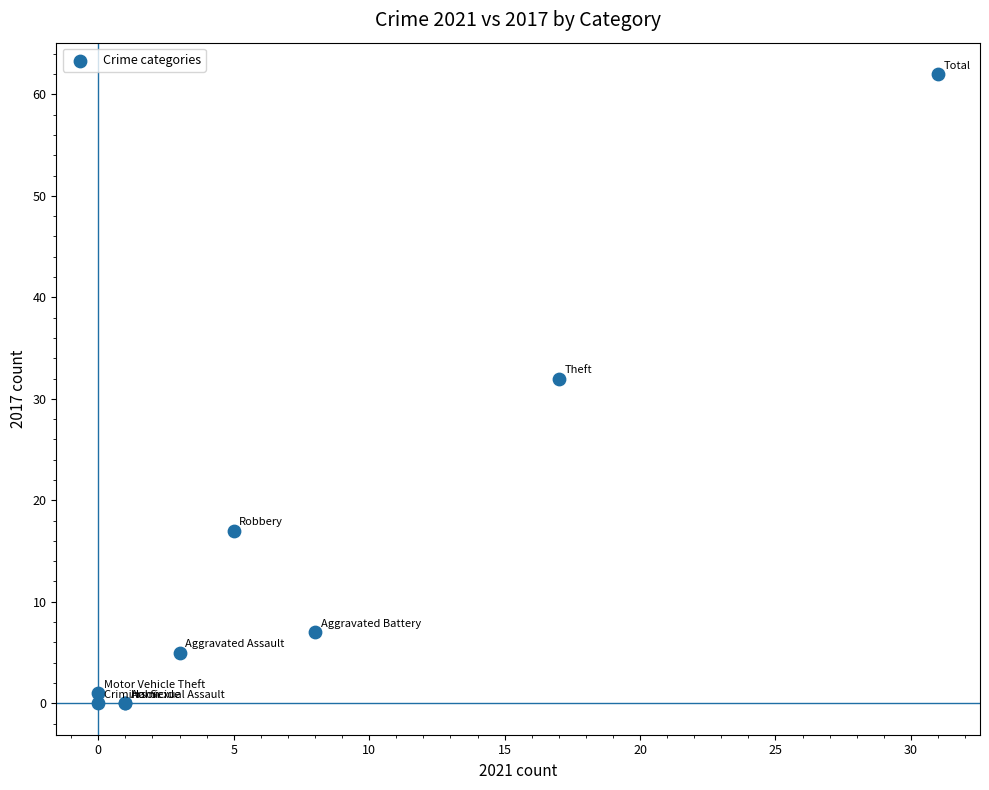

What Y value in the scatter plot is closest to 31?

32